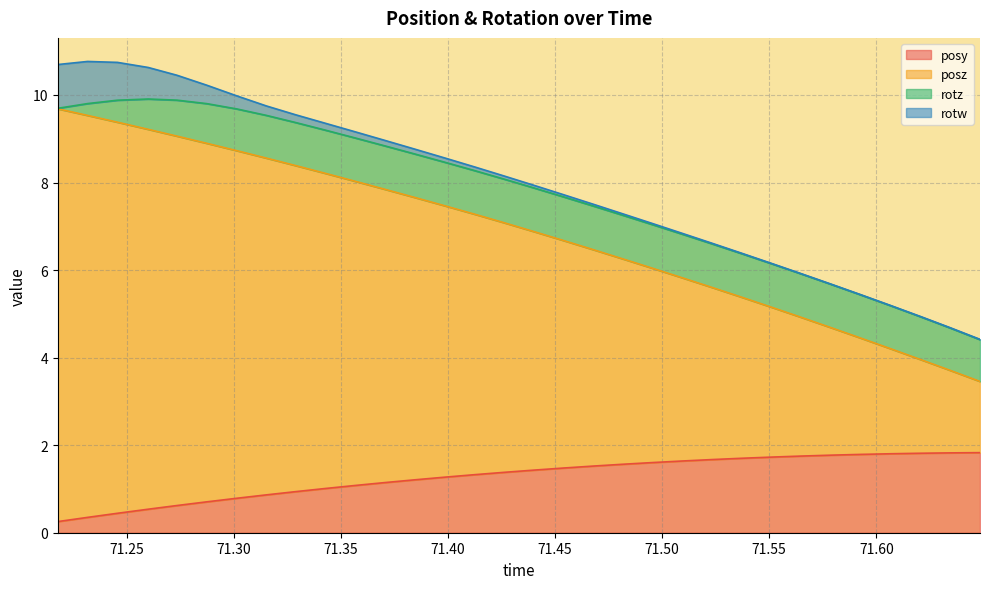

True or false: posz and posy intersect in this chart.

False